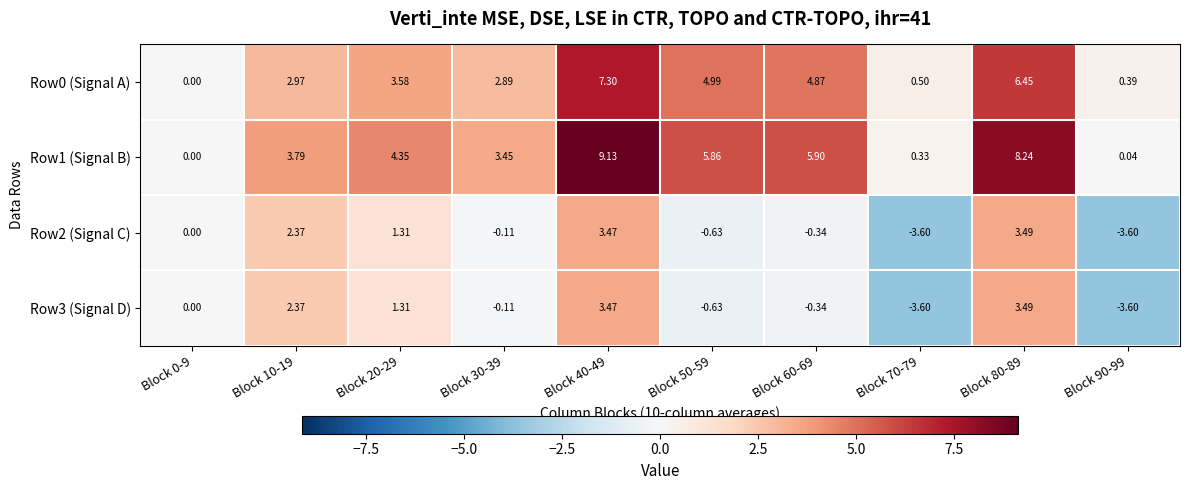

Is the value of Row3 (Signal D) at Block 90-99 greater than the value of Row2 (Signal C) at Block 30-39?

No